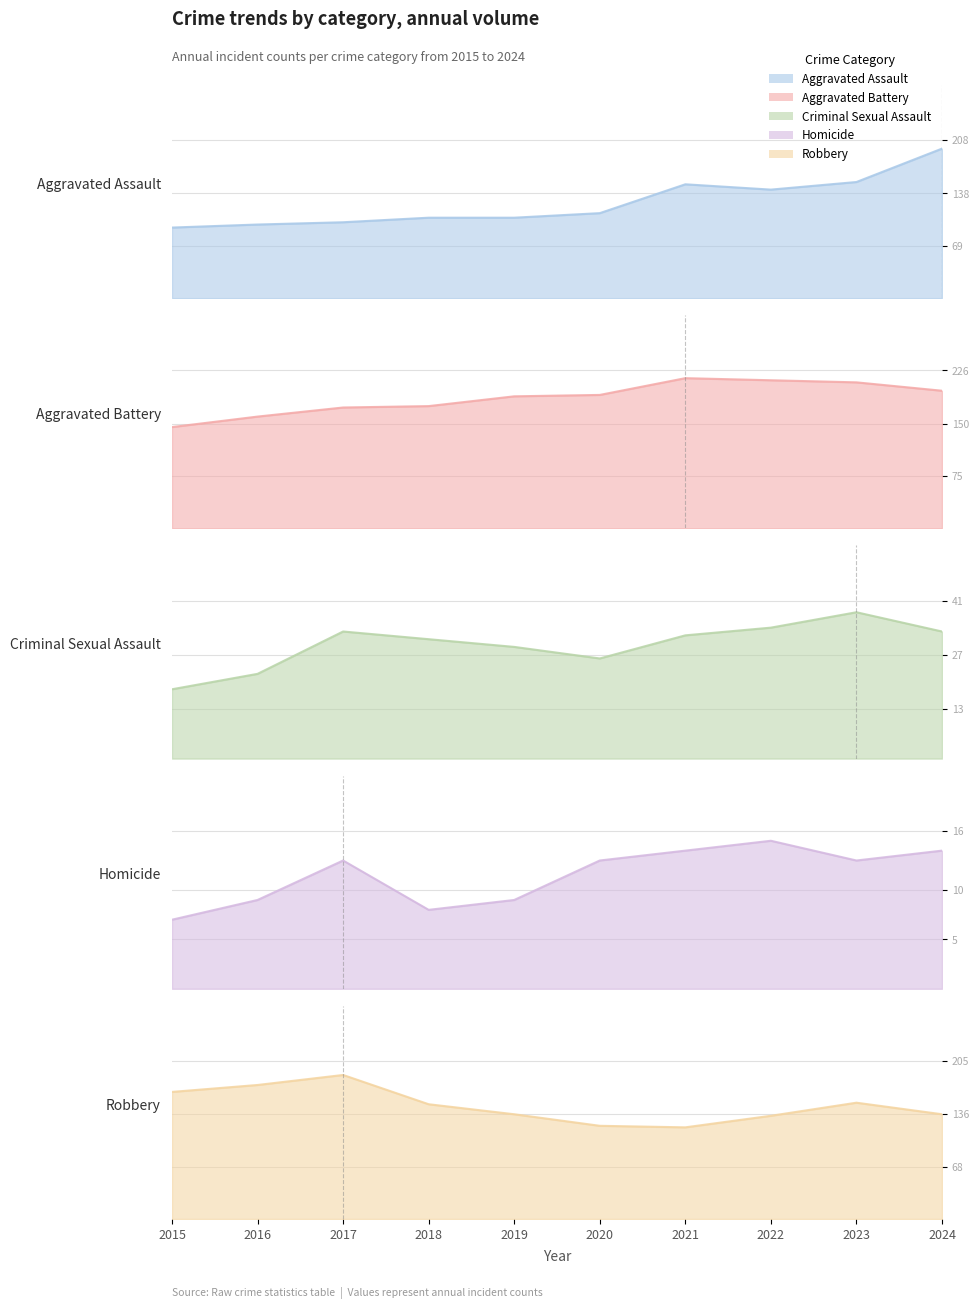

True or false: Robbery and Homicide cross at least once.

False